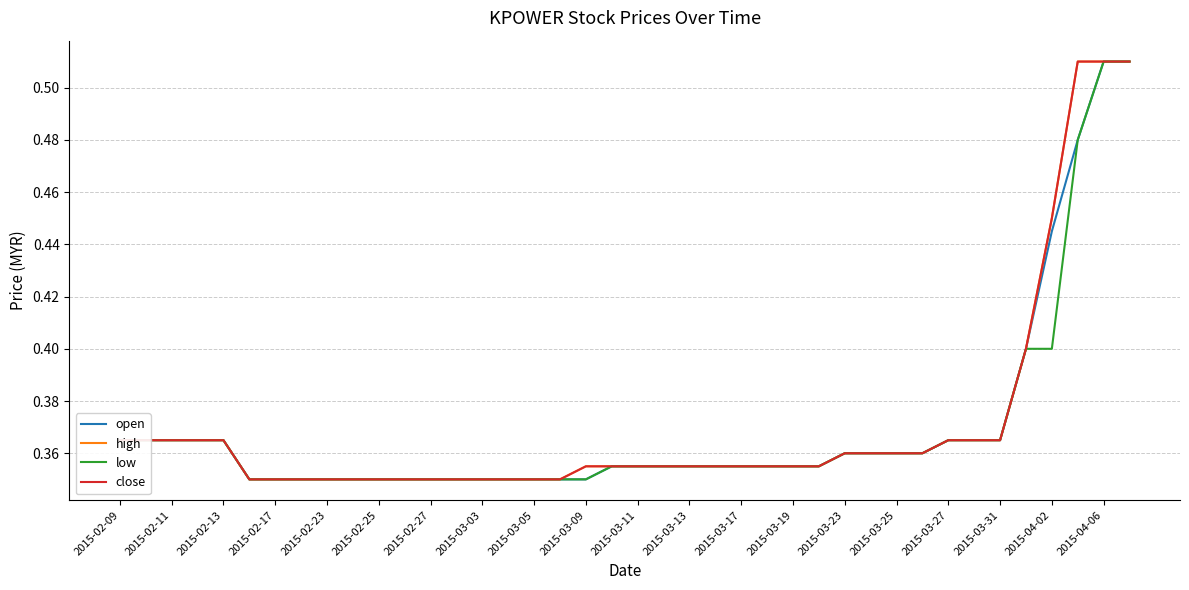

What is the maximum value for open?

0.5